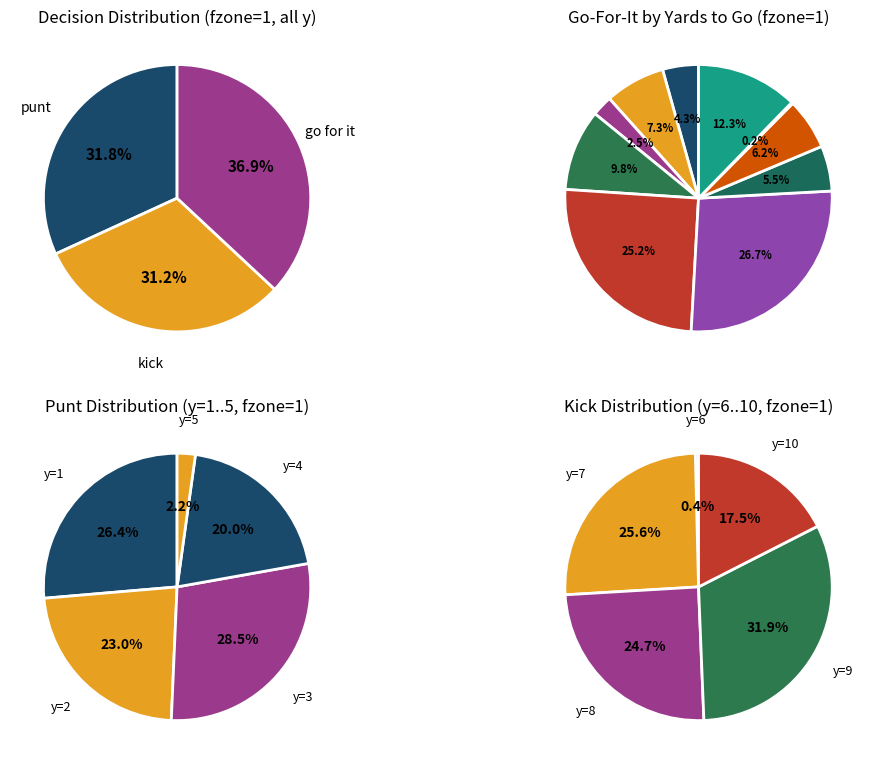

Which category has the biggest portion of the pie?

y=9